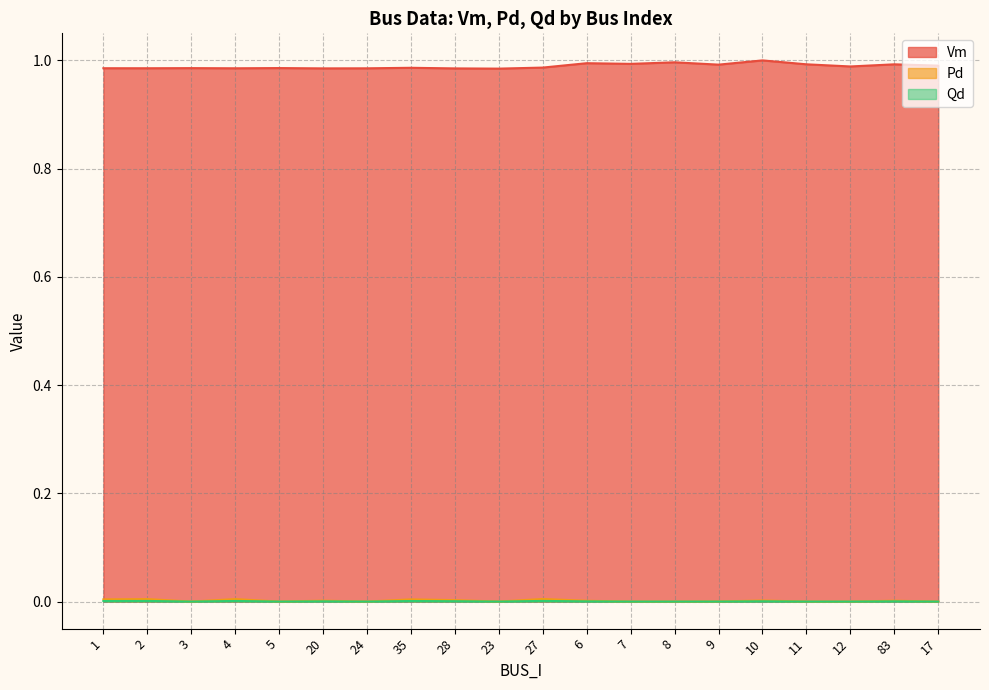

Reading left to right, list all the values displayed in this chart.

Vm: 1.0	1.0	1.0	1.0	1.0	1.0	1.0	1.0	1.0	1.0	1.0	1.0	1.0	1.0	1.0	1.0	1.0	1.0	1.0	1.0
Pd: 0.0	0.0	0.0	0.0	0.0	0.0	0.0	0.0	0.0	0.0	0.0	0.0	0.0	0.0	0.0	0.0	0.0	0.0	0.0	0.0
Qd: 0.0	0.0	0.0	0.0	0.0	0.0	0.0	0.0	0.0	0.0	0.0	0.0	0.0	0.0	0.0	0.0	0.0	0.0	0.0	0.0